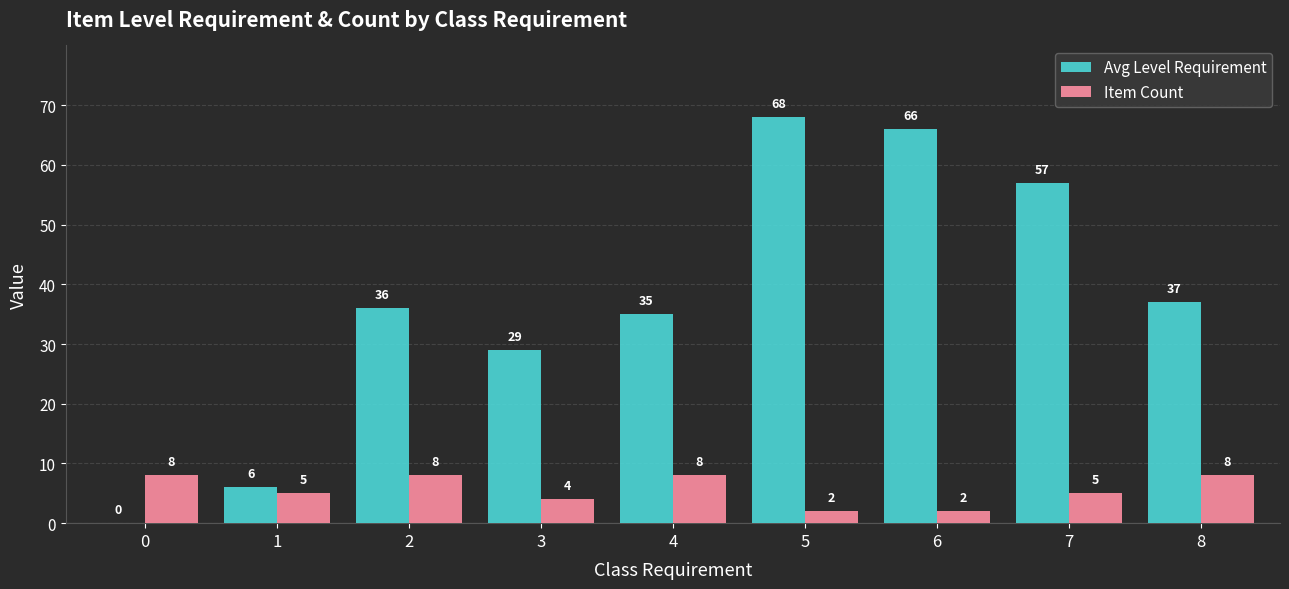

Which series changed the most between 2 and 6?

Avg Level Requirement